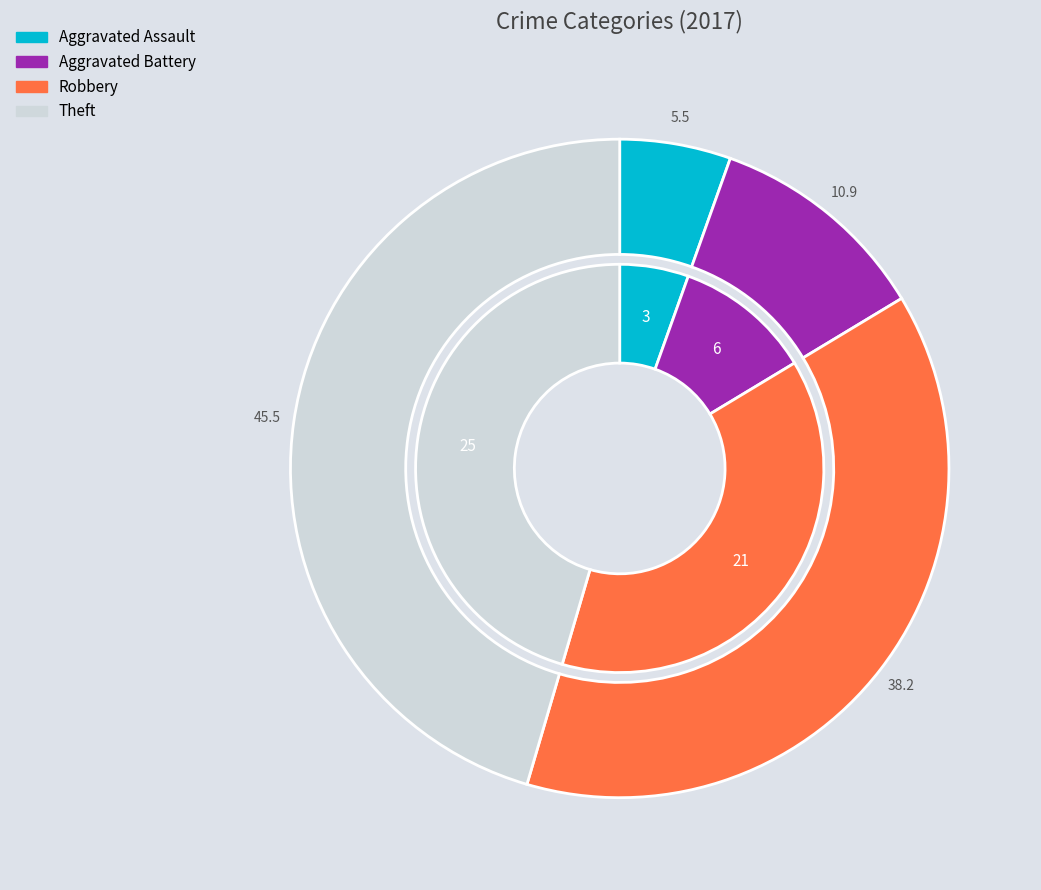

Is the sum of 3 and 2 greater than half?

Yes